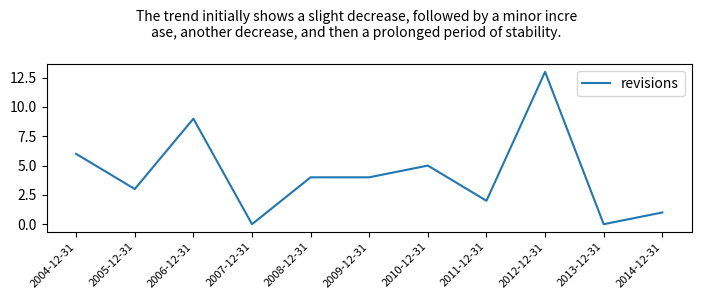

How many lines are shown in the chart?

1